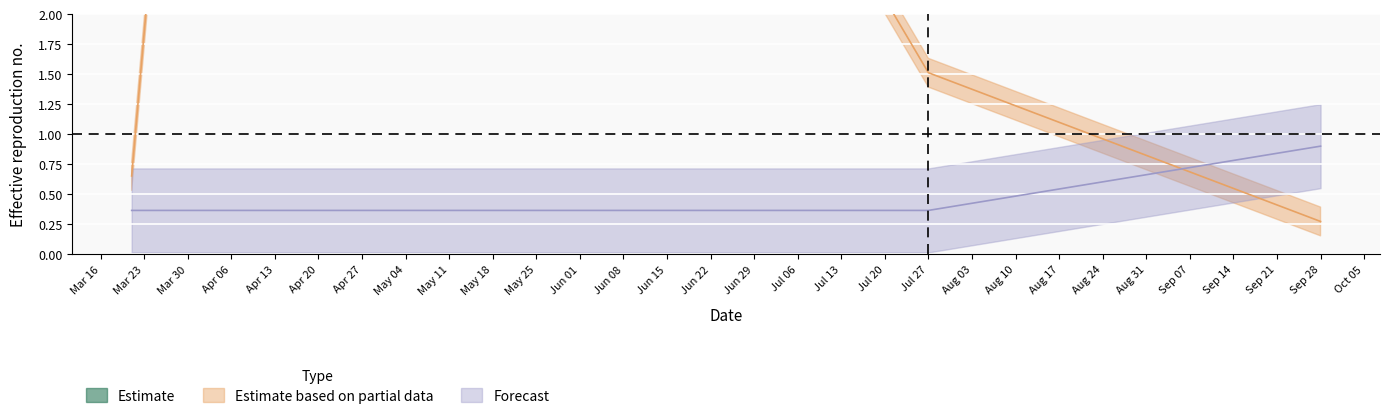

What is the sum of all IP values?

2.7